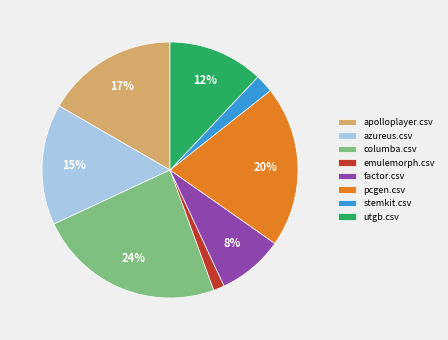

To the nearest percent, what portion does utgb.csv represent?

12%